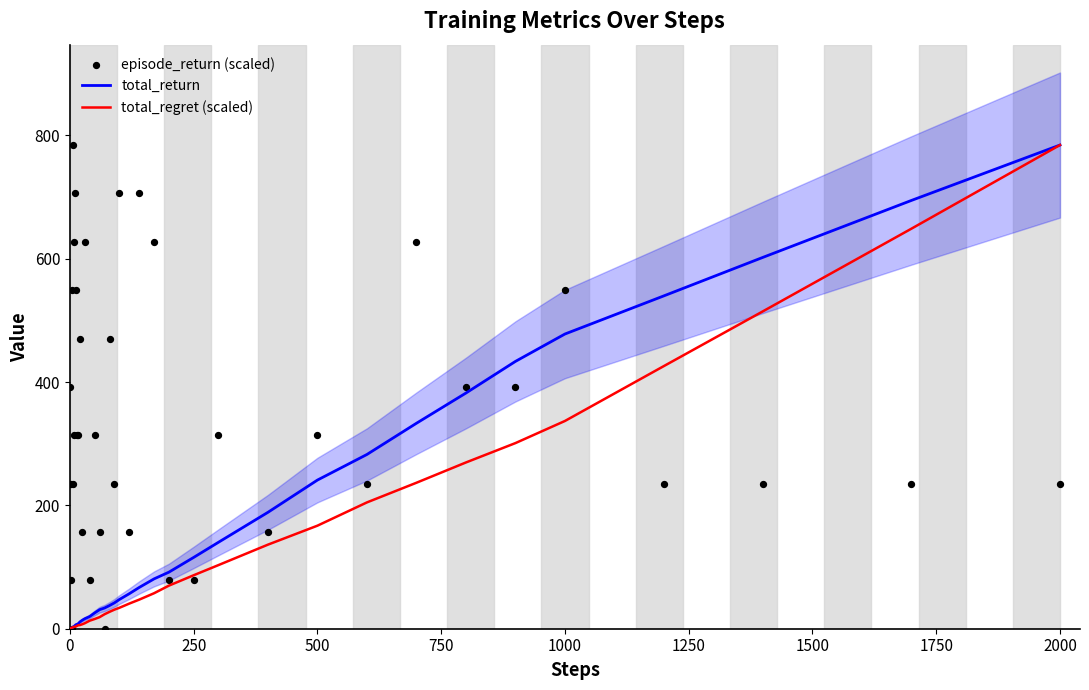

Which category has the highest value in the total_regret (scaled) series?

2000